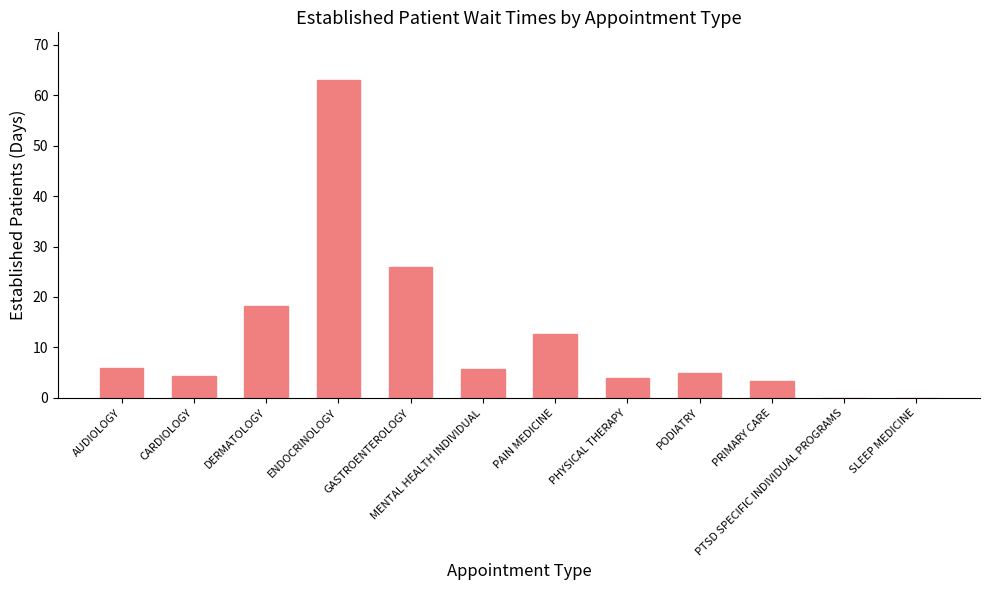

What is the difference between the values at PRIMARY CARE and PTSD SPECIFIC INDIVIDUAL PROGRAMS?

3.3